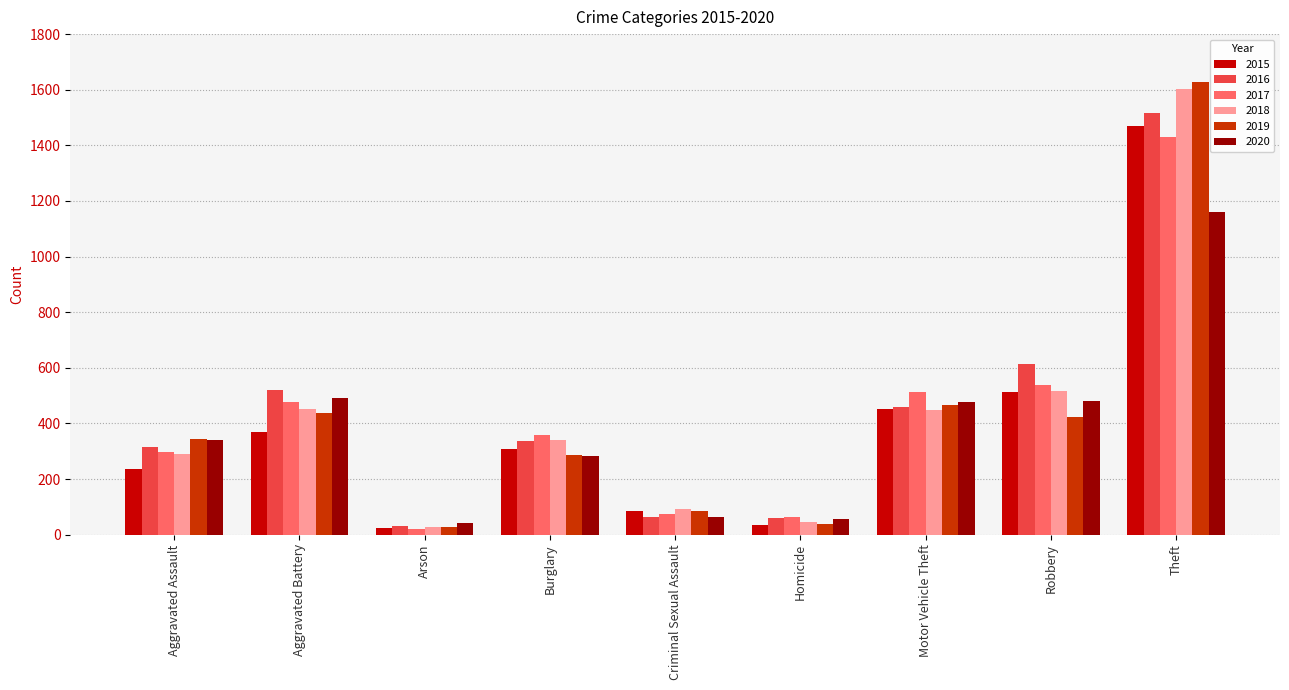

What is the difference between the highest and lowest values at Arson?

22